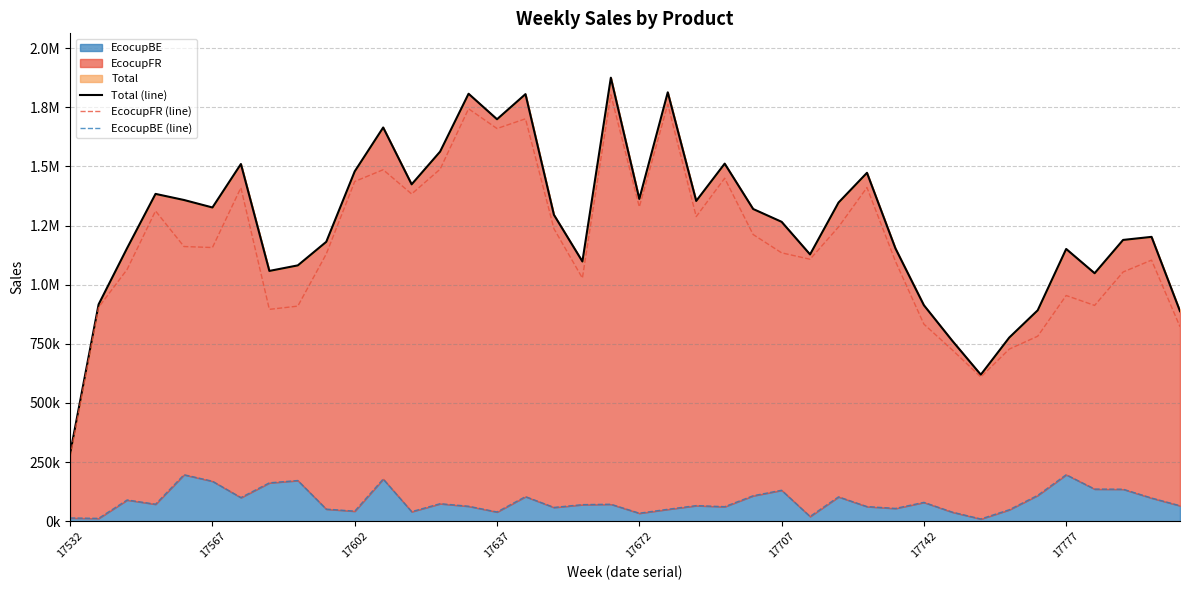

Which series has the largest range (max minus min)?

Total (line)